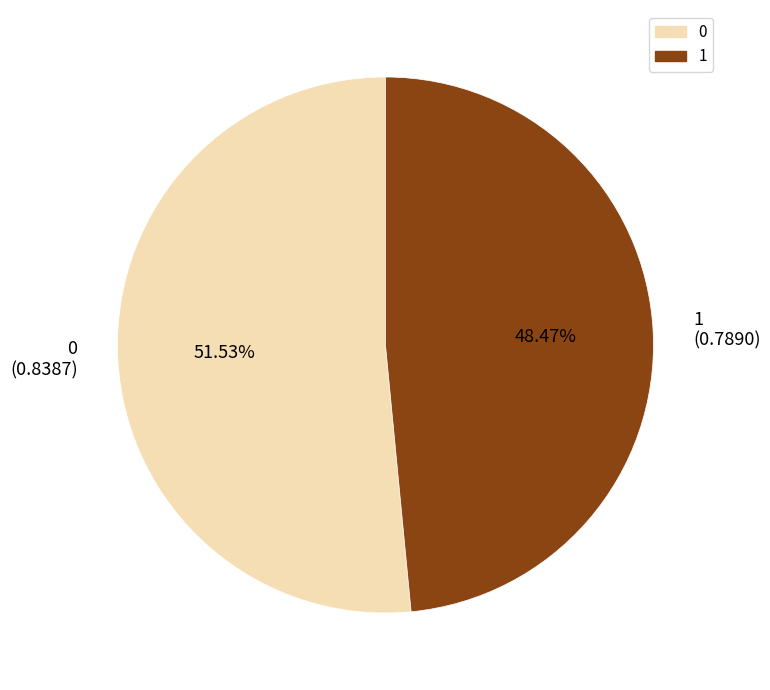

What is the total percentage of 0 and 1?

100.0%